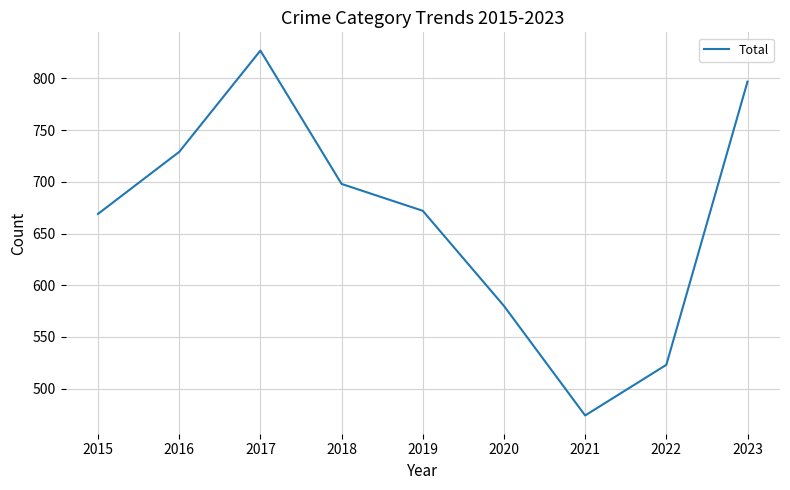

Is this an area chart (filled region under the line)?

No